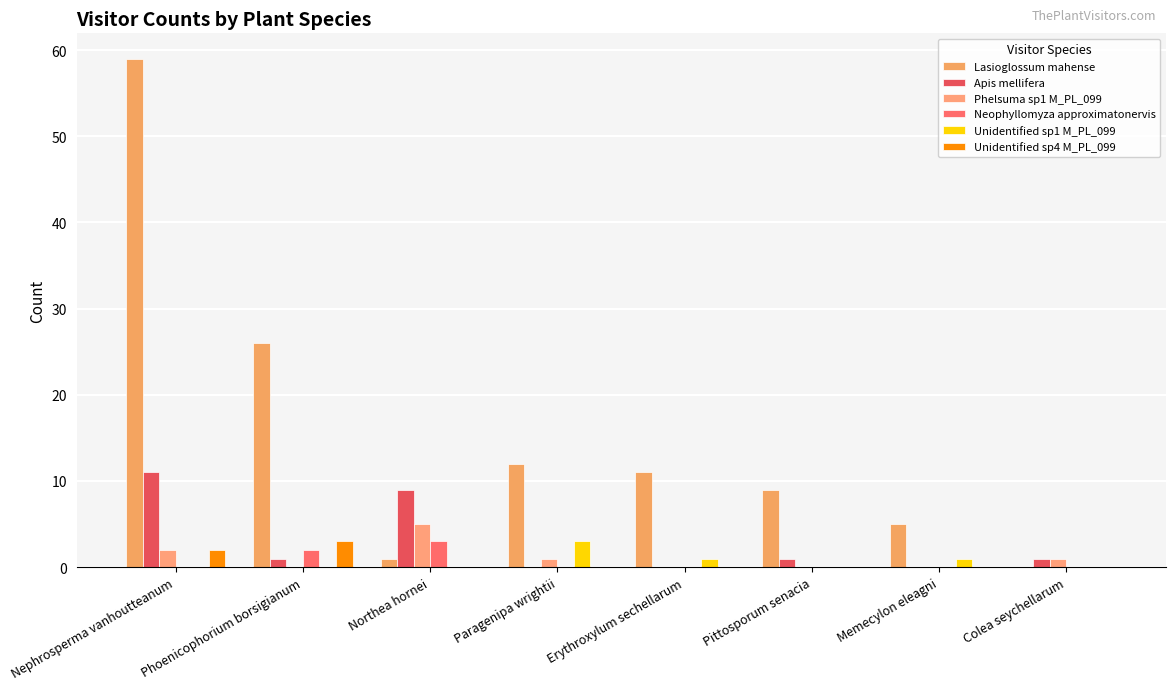

What are all the series names shown in the legend?

Lasioglossum mahense, Apis mellifera, Phelsuma sp1 M_PL_099, Neophyllomyza approximatonervis, Unidentified sp1 M_PL_099, Unidentified sp4 M_PL_099